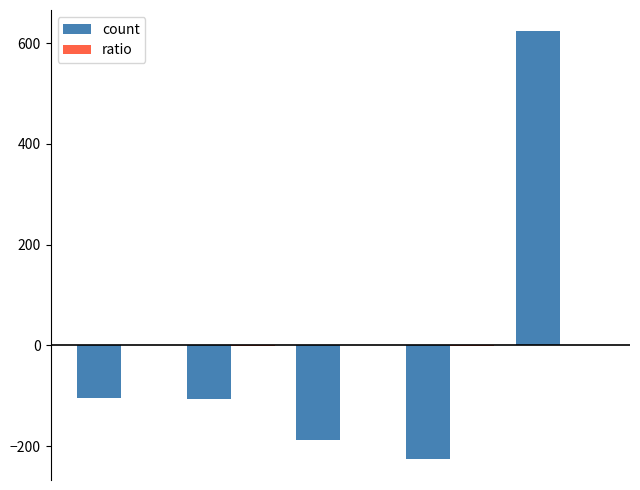

How many distinct data groups are displayed?

2